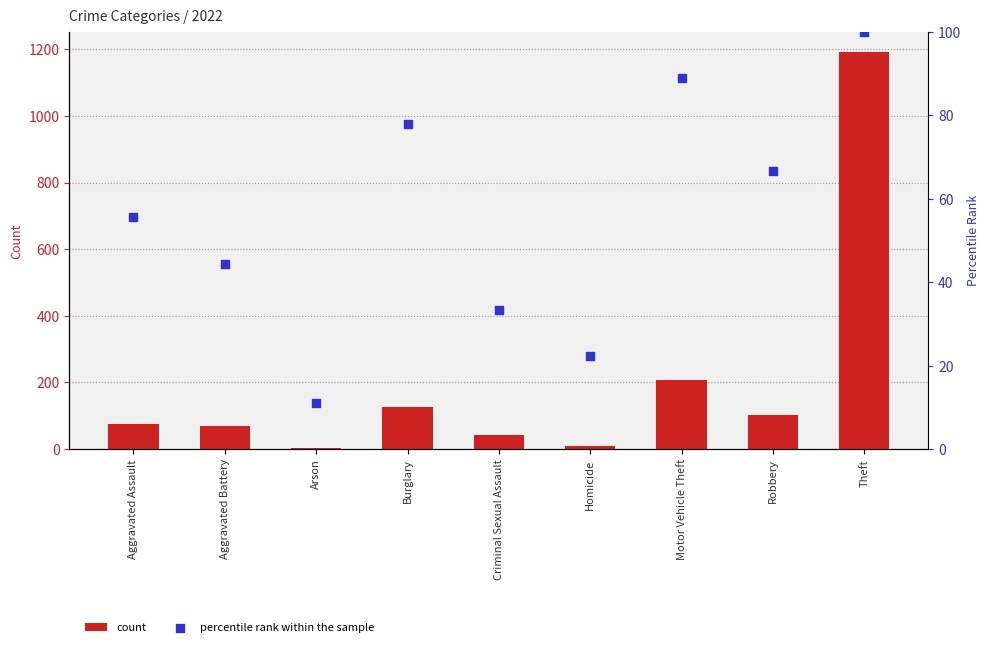

What is the total value across all series at Aggravated Assault?

129.6